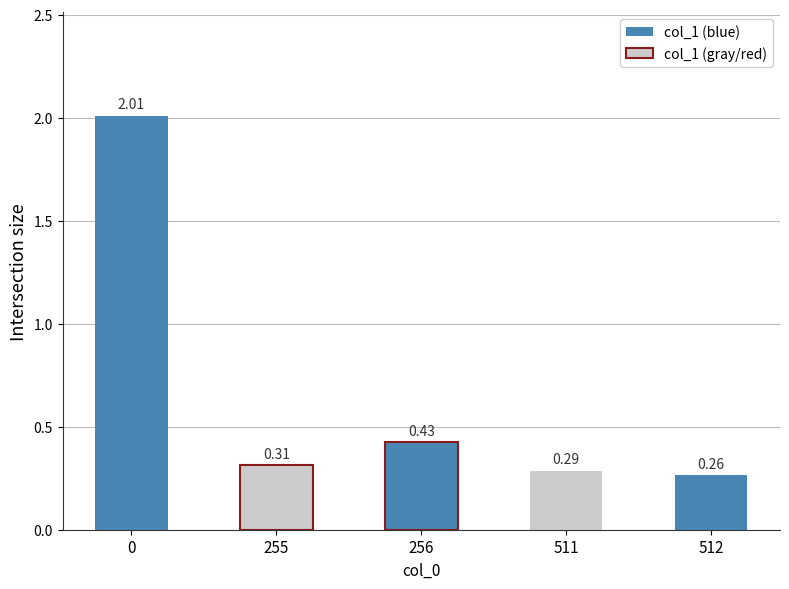

What is the maximum value shown in the chart?

2.0